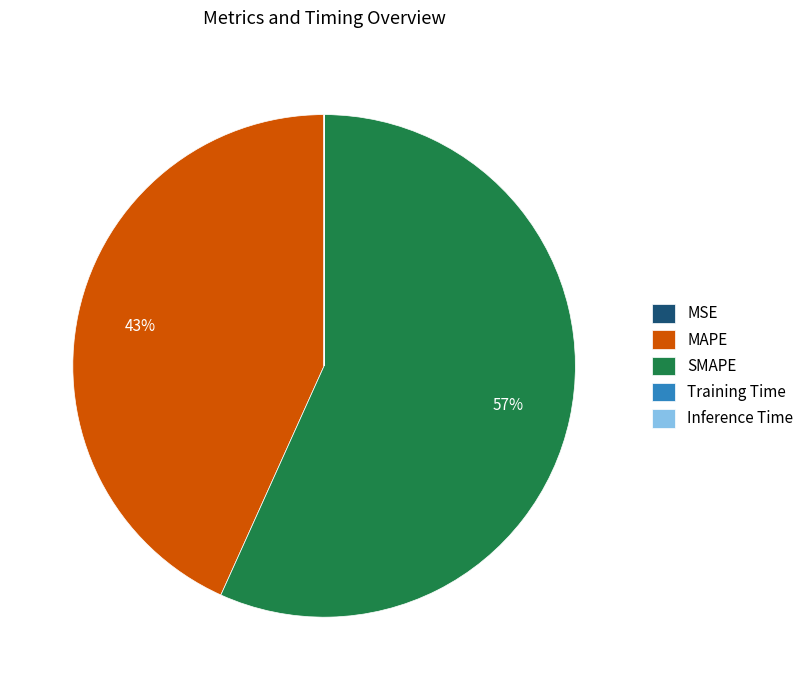

Is the sum of MAPE and SMAPE greater than half?

Yes